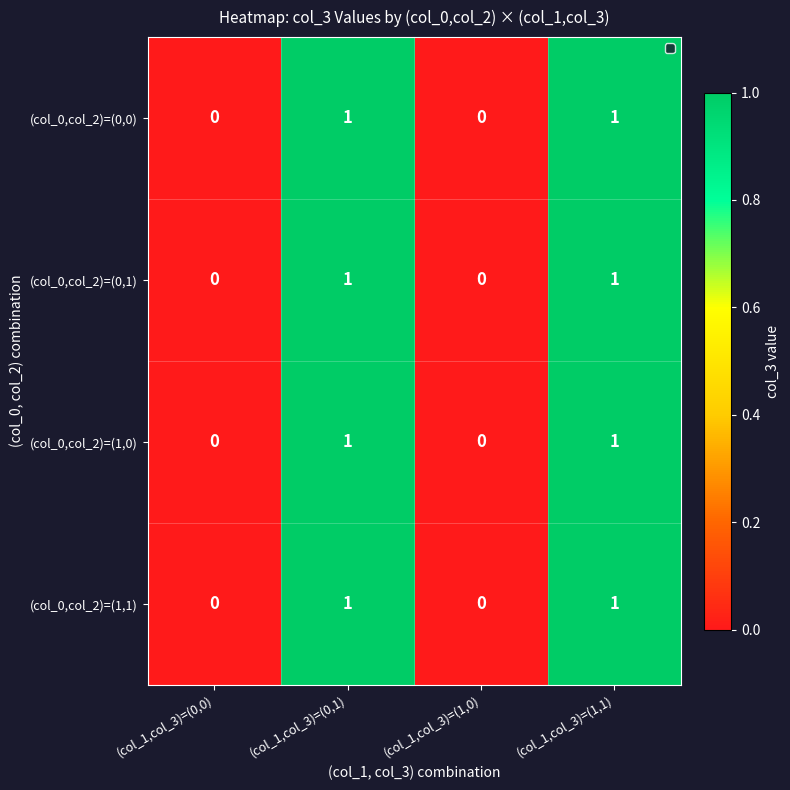

Count the (col_0,col_2)=(1,0) values in the range 0 to 1.

4